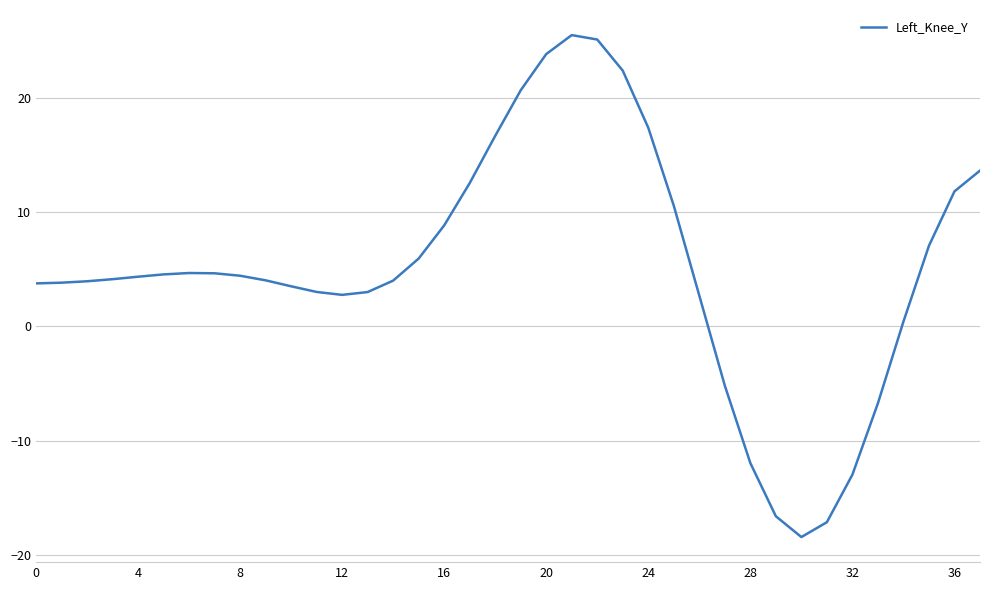

What is the difference between the maximum and minimum values?

43.9